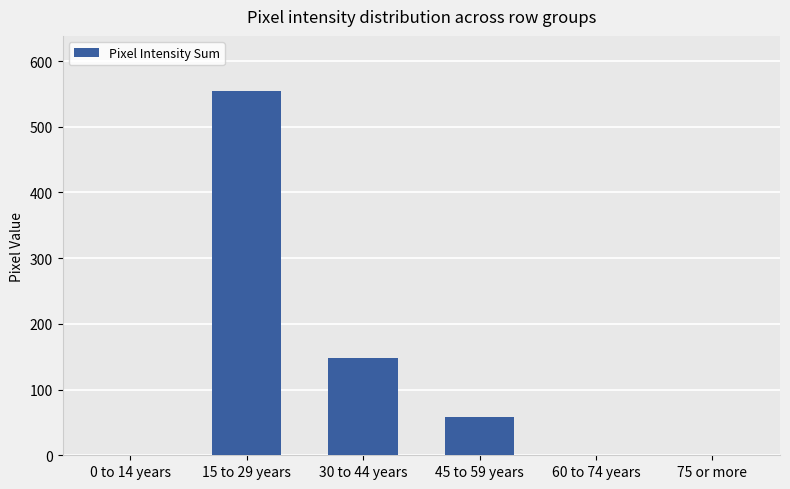

How many categories are shown in the chart?

6